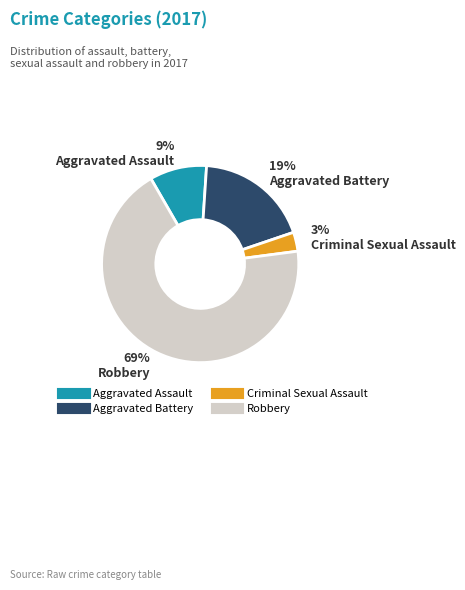

To the nearest percent, what is the combined percentage of Aggravated Battery and Criminal Sexual Assault?

22%